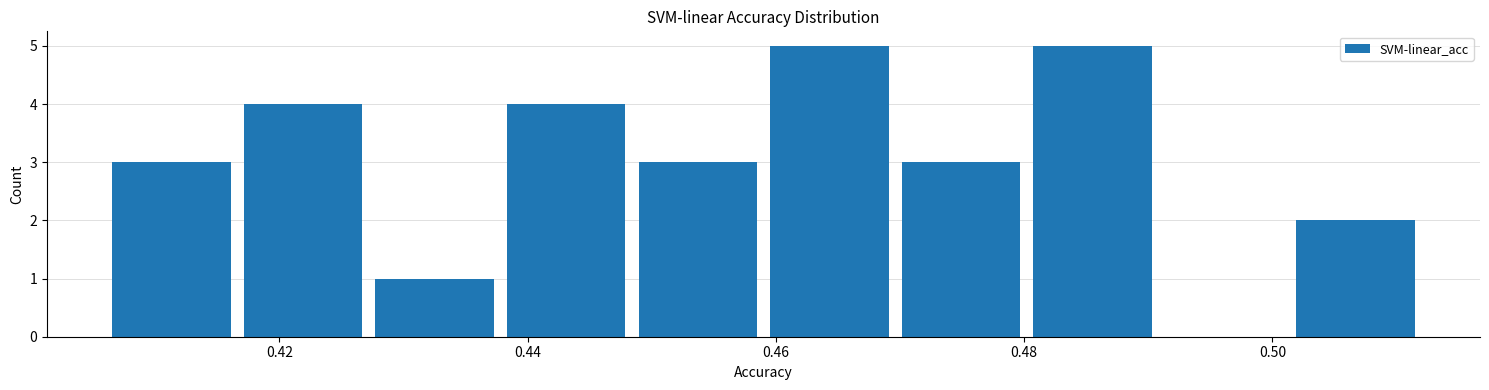

Reading left to right, list every bar in this chart as the range it spans on the x-axis followed by its height. Neither the bar edges nor the heights are printed on the chart, so give them approximately, as read against the axes.

0.406 to 0.416: 3
0.416 to 0.428: 4
0.428 to 0.438: 1
0.438 to 0.448: 4
0.448 to 0.460: 3
0.460 to 0.470: 5
0.470 to 0.480: 3
0.480 to 0.490: 5
0.490 to 0.502: 0
0.502 to 0.512: 2